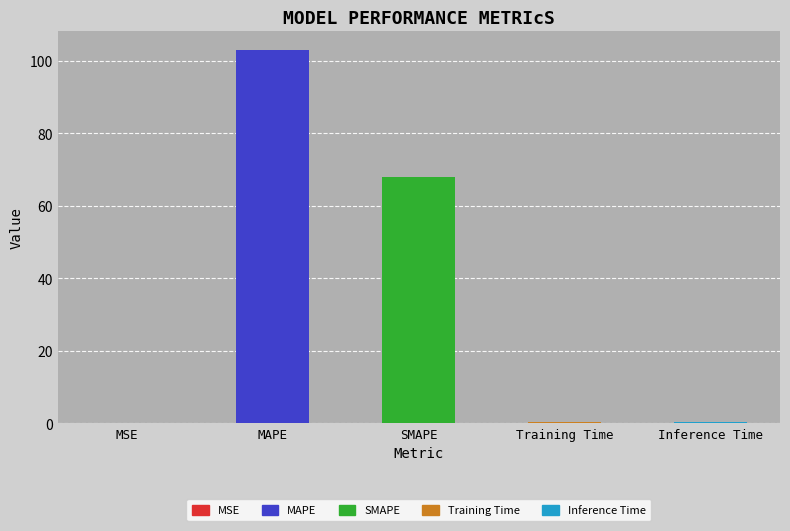

Rank the categories by value from lowest to highest.

MSE, Training Time, Inference Time, SMAPE, MAPE